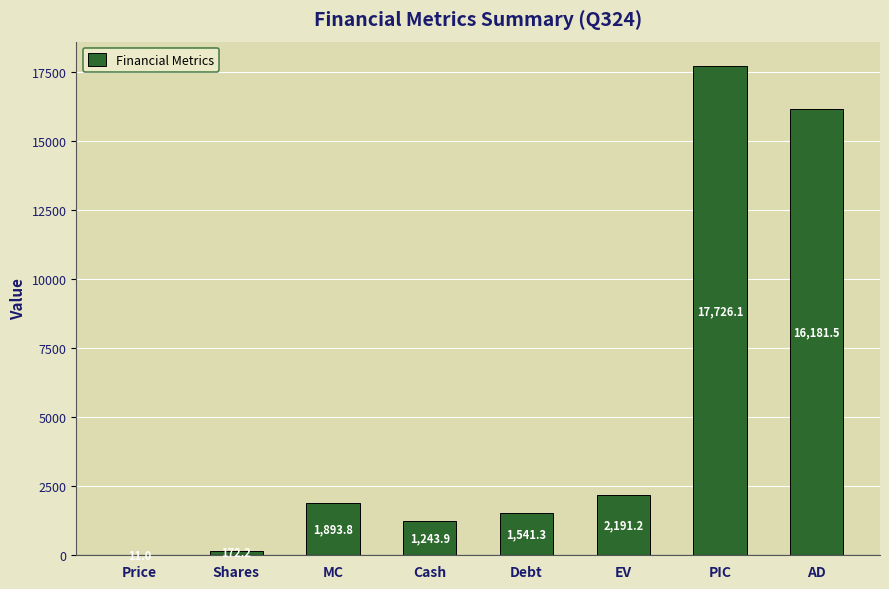

Which label corresponds to the largest value in the chart?

PIC